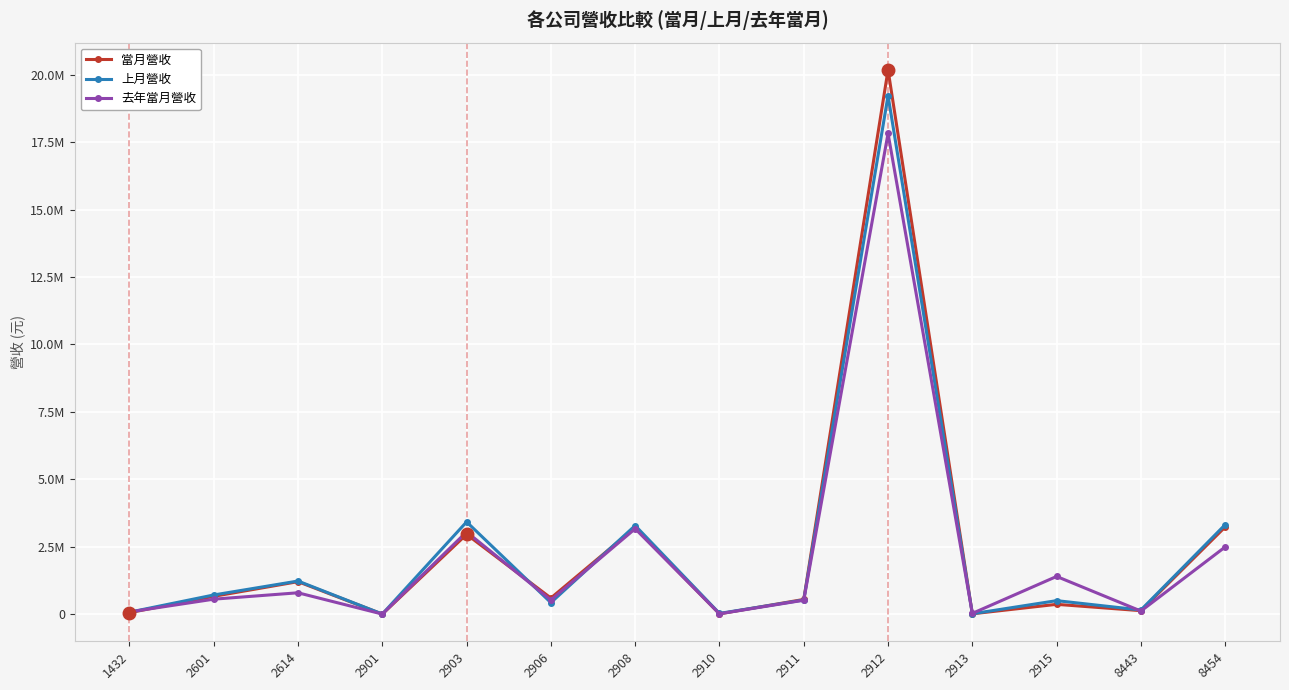

In 去年當月營收, how many points are higher than both neighbors (excluding endpoints)?

5